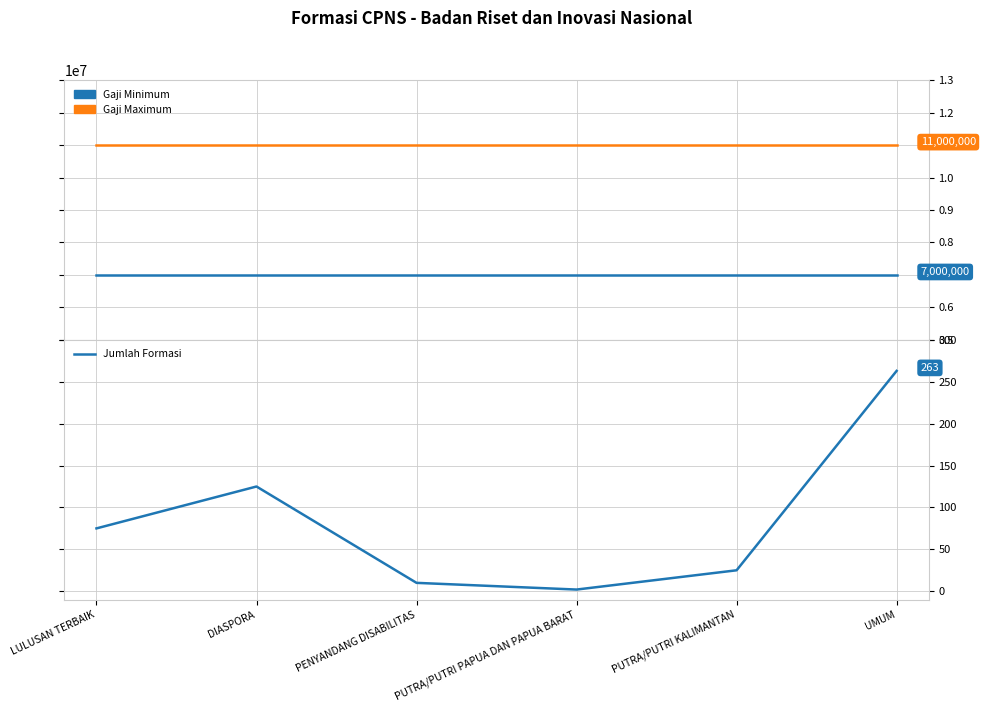

What is the approximate value of Jumlah Formasi at UMUM?

263